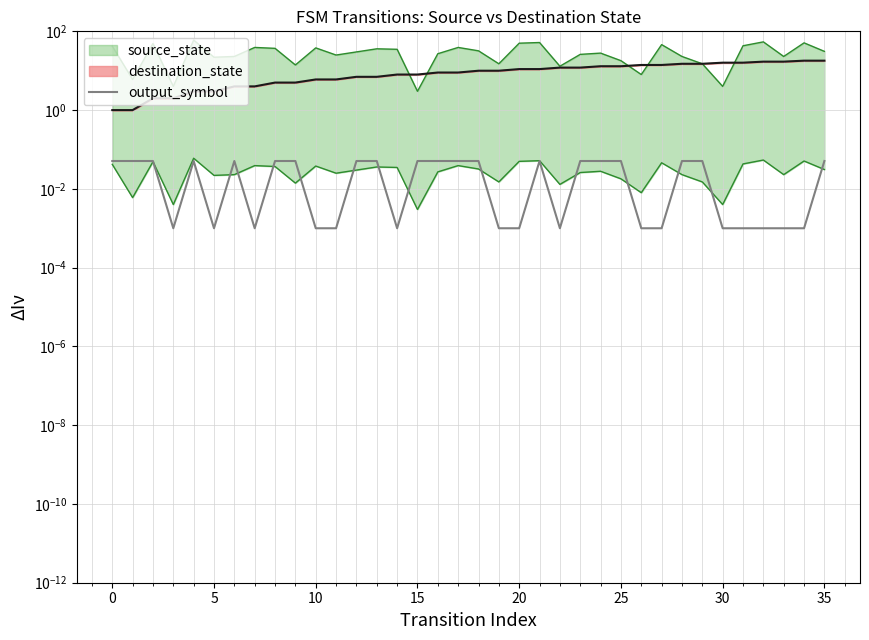

The chart shows a value of 0.0 at 31. True or false?

True